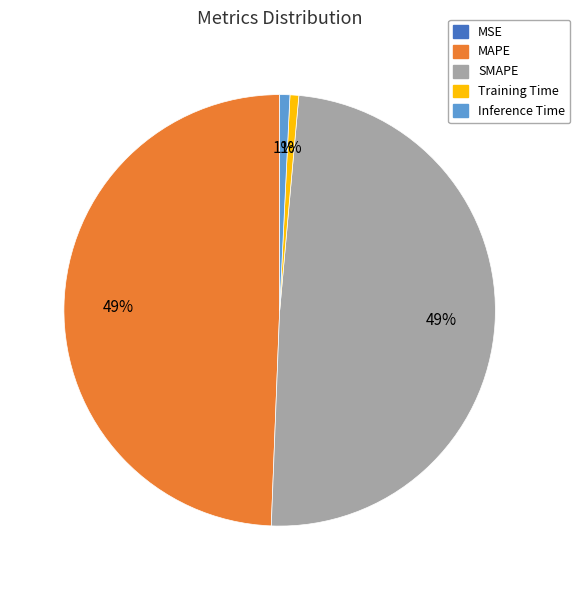

To the nearest percent, what is the average slice percentage?

20%